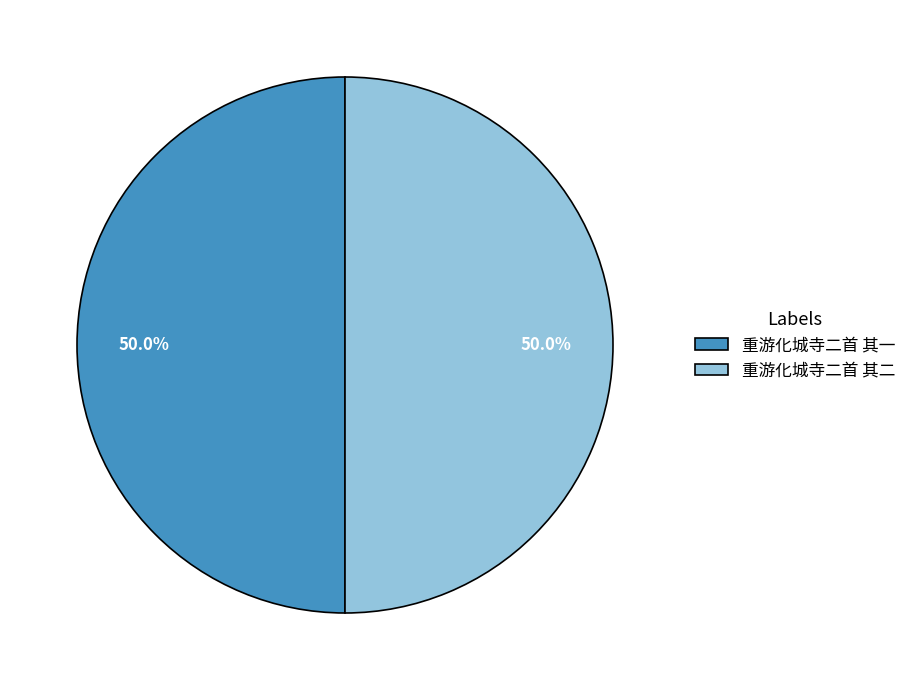

The 重游化城寺二首 其一 slice represents 43% of the pie. True or false?

False